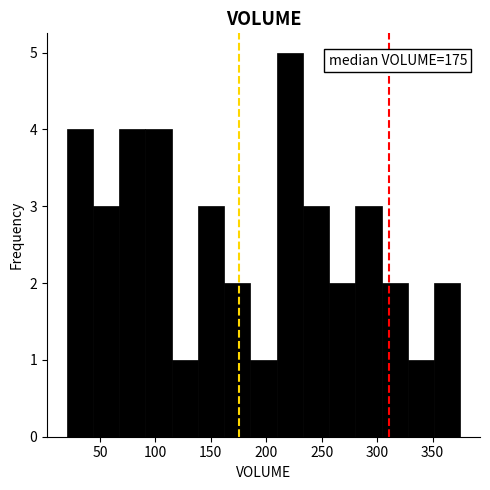

Over which range of the x-axis is the bar tallest?

210 to 235